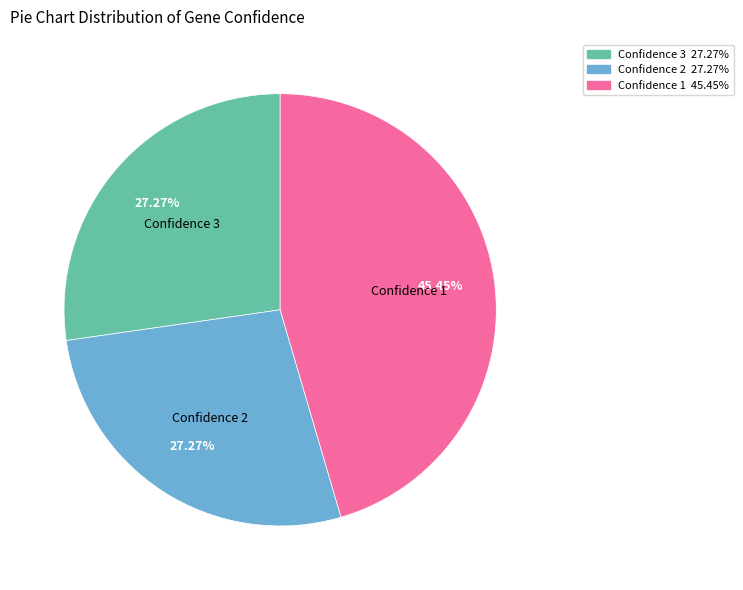

To the nearest percent, what is the average slice percentage?

33%